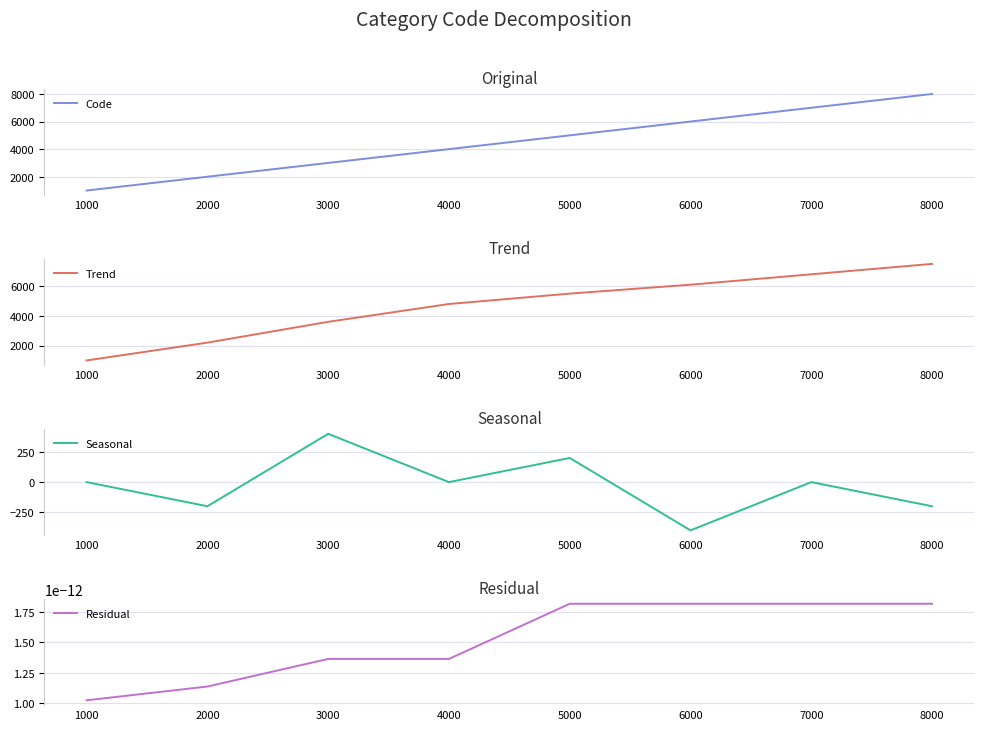

Reading left to right, list all the values displayed in this chart.

Code: 1000.0	2000.0	3000.0	4000.0	5000.0	6000.0	7000.0	8000.0
Trend: 1000.0	2200.0	3600.0	4800.0	5500.0	6100.0	6800.0	7500.0
Seasonal: 0.0	-200.0	400.0	0.0	200.0	-400.0	0.0	-200.0
Residual: 0.0	0.0	0.0	0.0	0.0	0.0	0.0	0.0